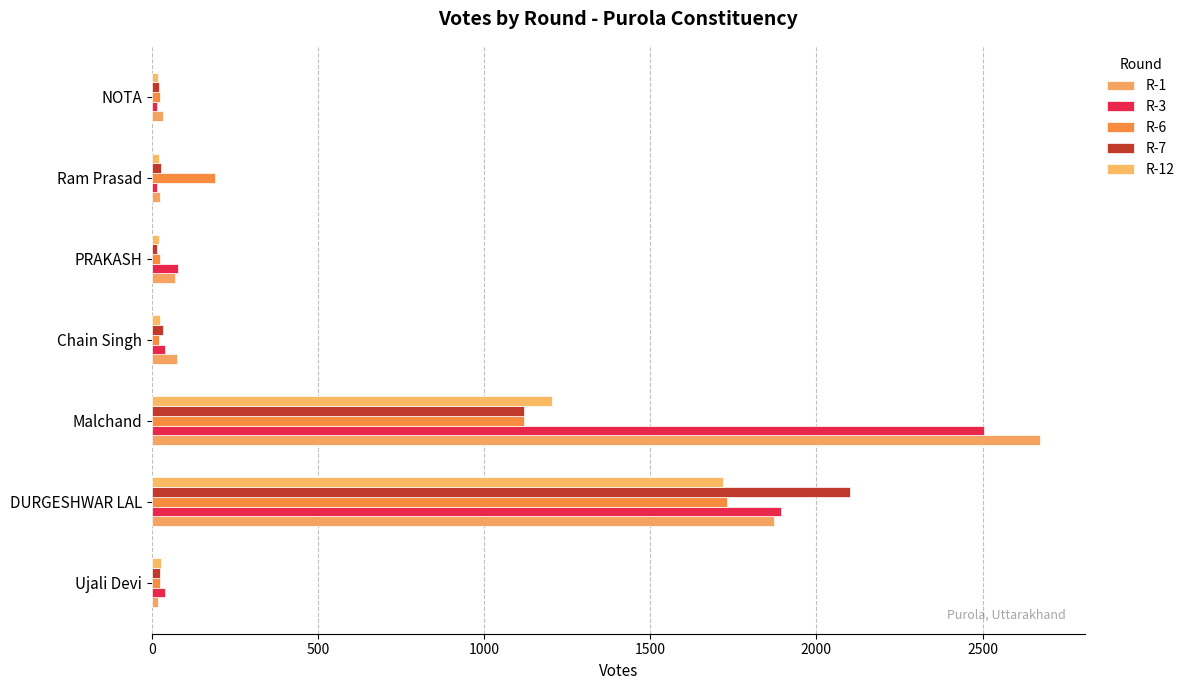

At how many categories does at least one series exceed 614?

2